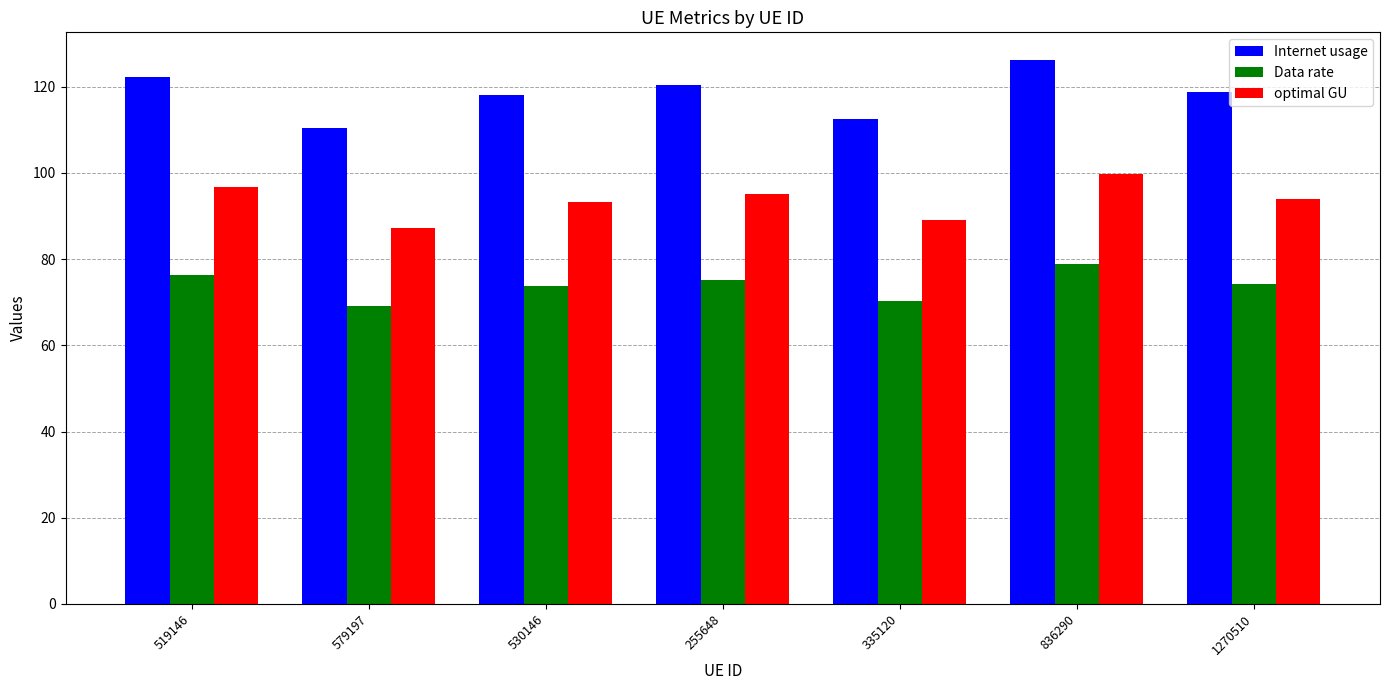

What is the total value across all series at 1270510?

287.0